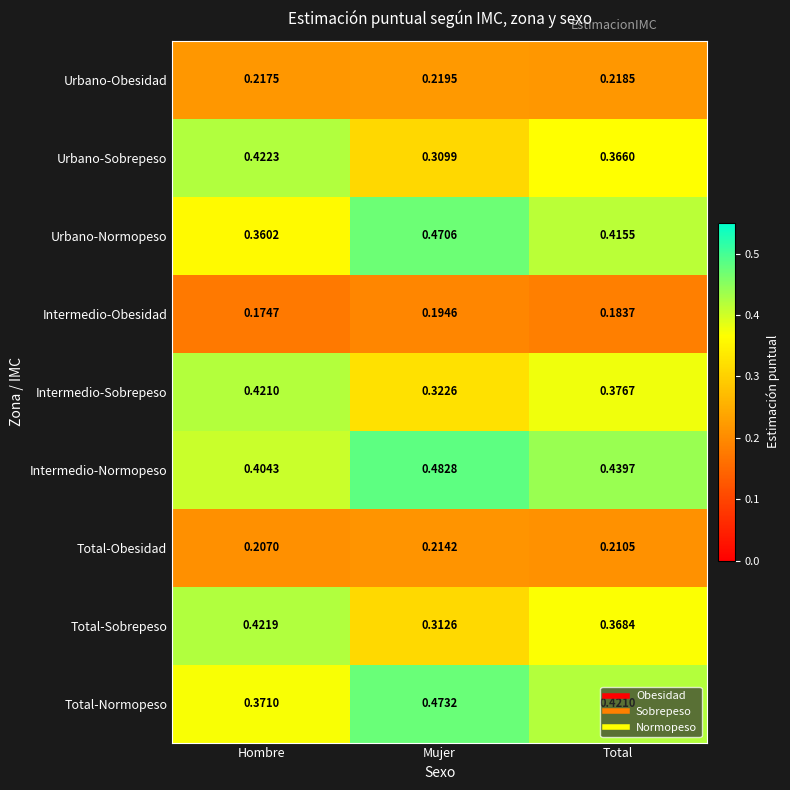

At which label is Total-Sobrepeso closest to 0?

Mujer